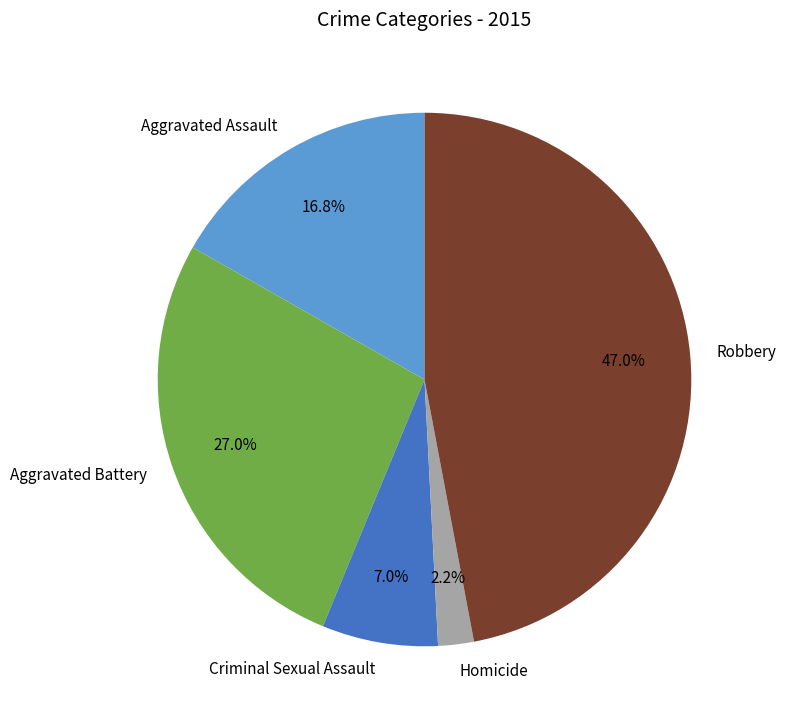

Does any single category account for the majority?

No